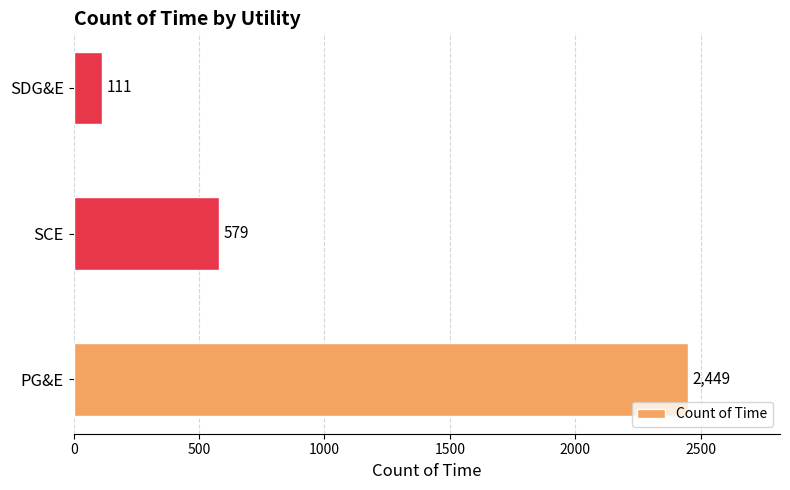

Reading bottom to top, what are all the values shown in this chart?

PG&E=2449	SCE=579	SDG&E=111